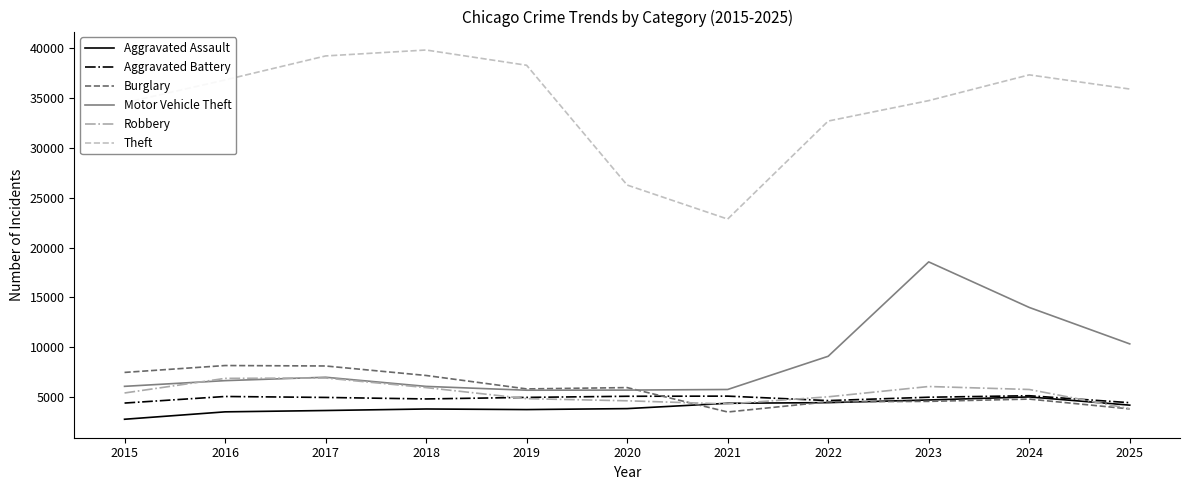

How many lines are shown in the chart?

6